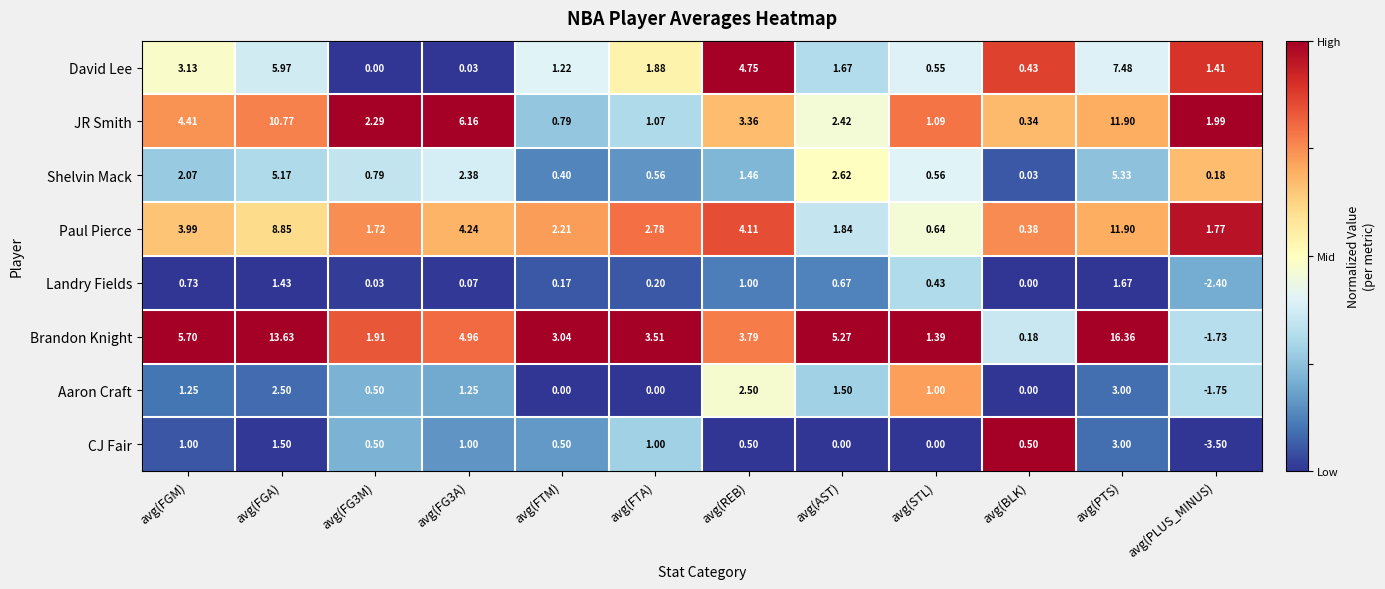

What is the greatest value displayed?

16.4